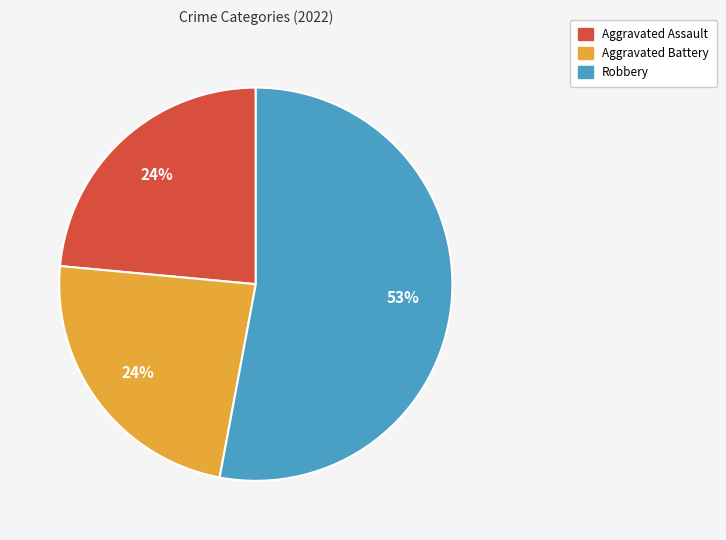

Does any single category account for the majority?

Yes